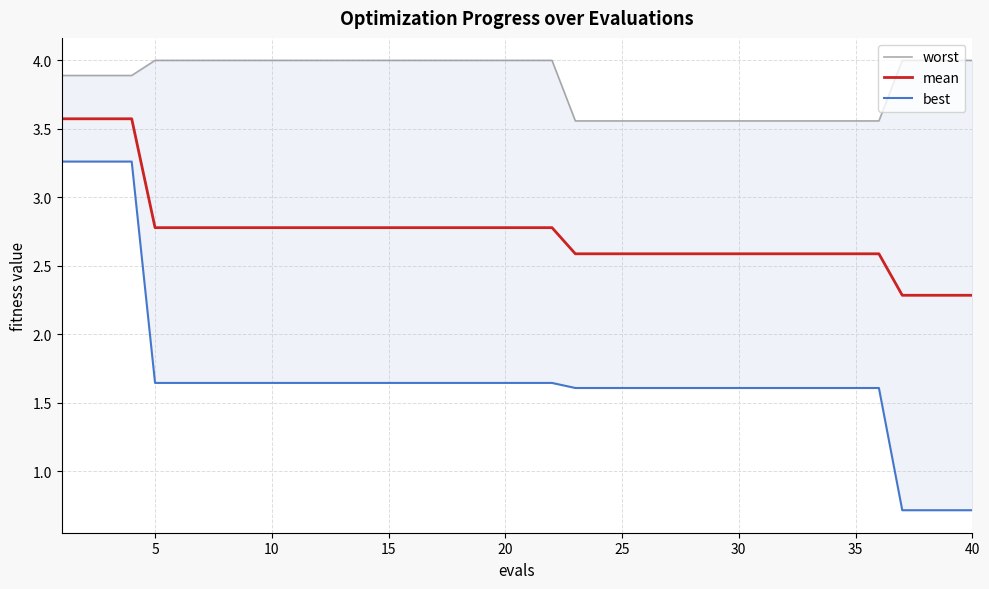

How many lines are shown in the chart?

3